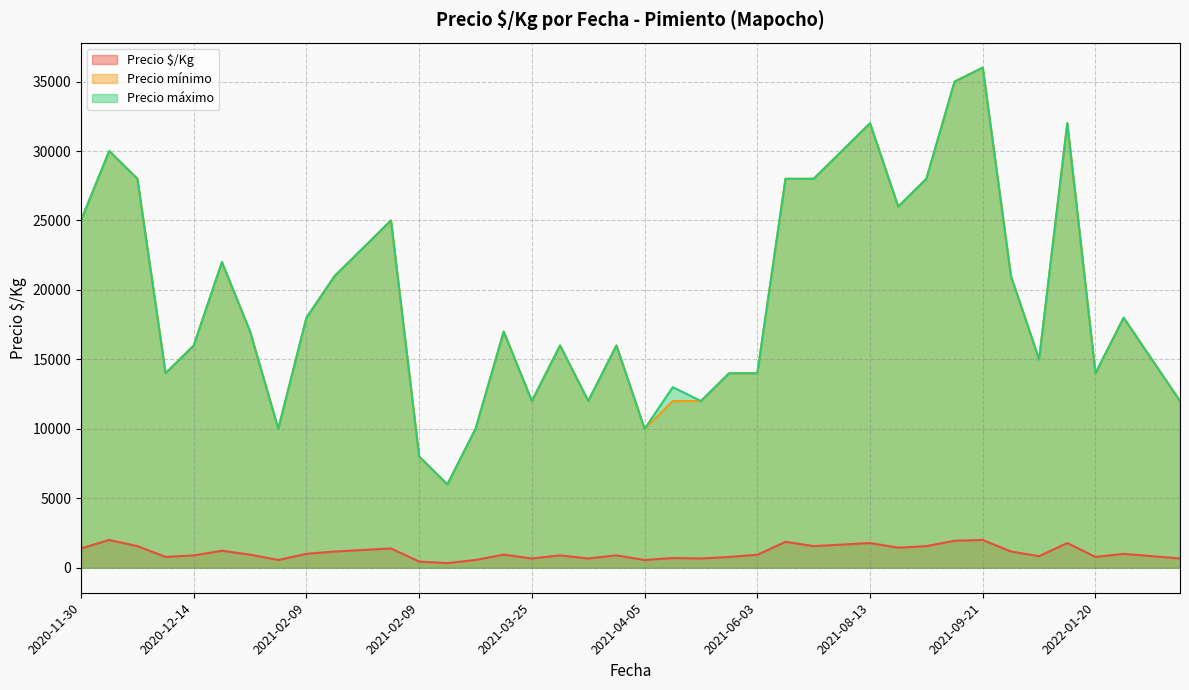

Which has a higher value, 2021-02-09 or 2021-05-27?

2021-05-27